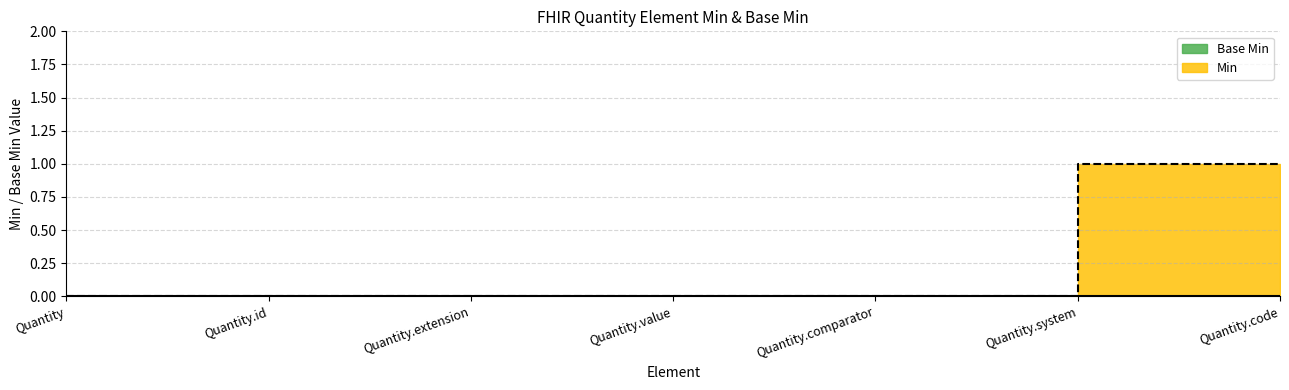

How many lines are shown in the chart?

1